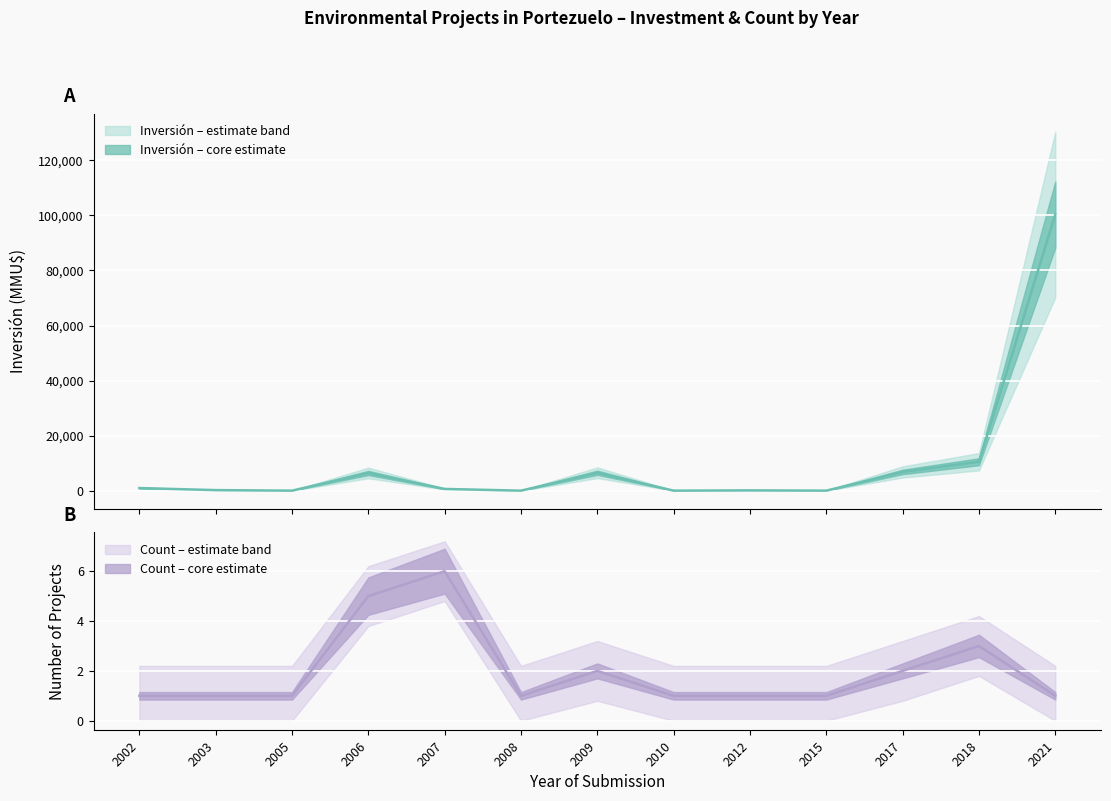

At which category does the data reach its first local valley?

2005